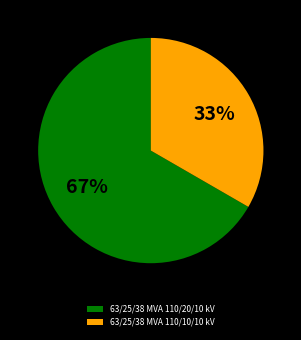

How many segments does this pie chart have?

2